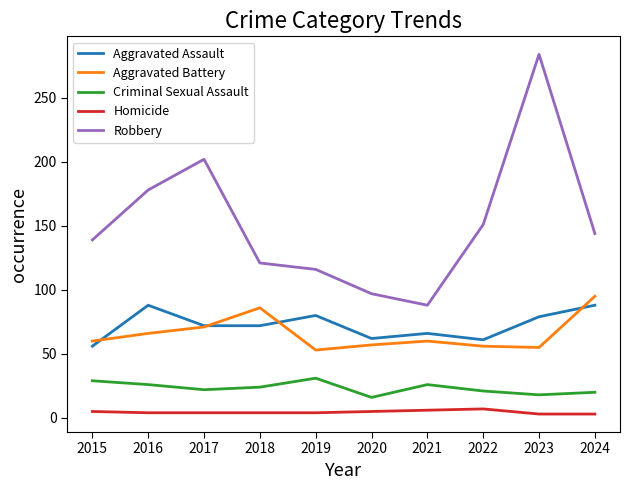

How many lines are shown in the chart?

5